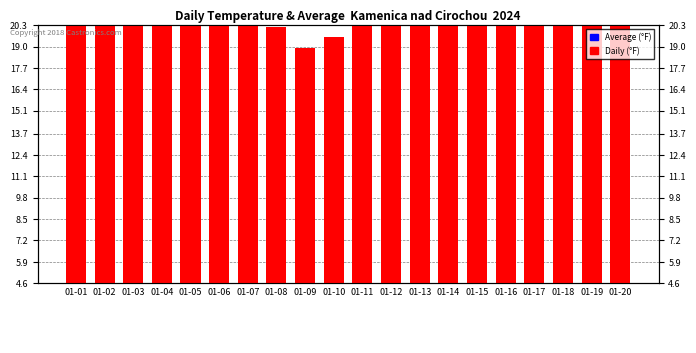

Count the number of categories in the chart.

20